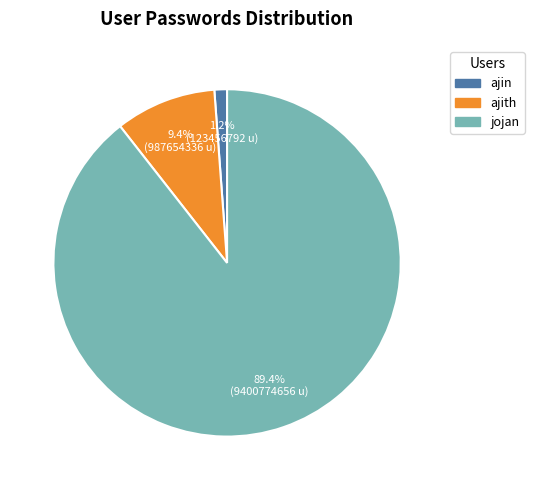

To the nearest percent, what is the difference between the jojan and ajin slice percentages?

88%